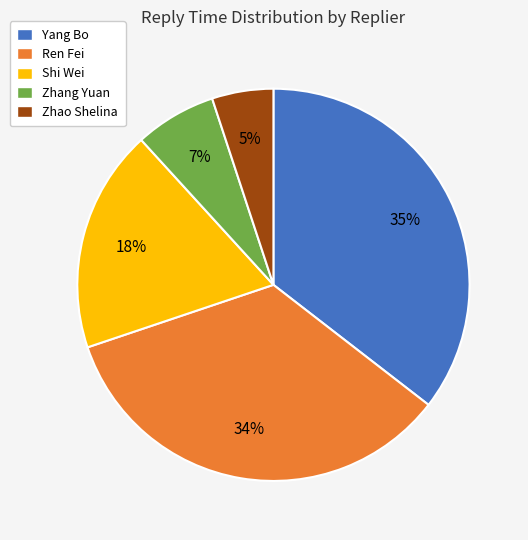

What percentage is the Yang Bo slice, to the nearest percent?

35%